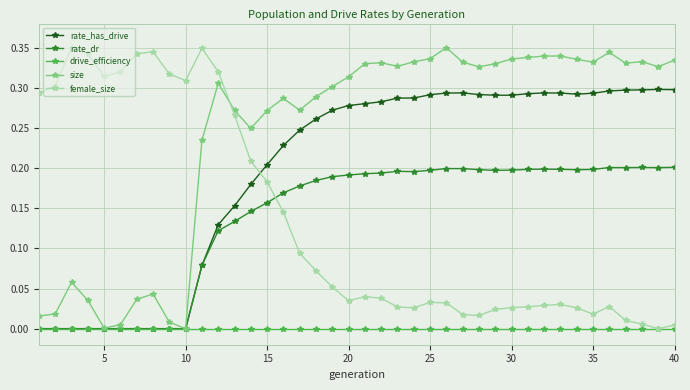

True or false: rate_has_drive has more than 2 points higher than both neighbors.

True